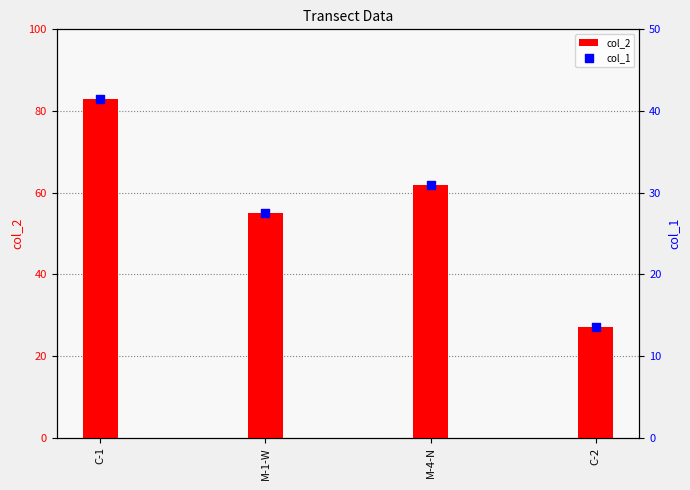

Which series reaches the maximum Y coordinate?

col_2